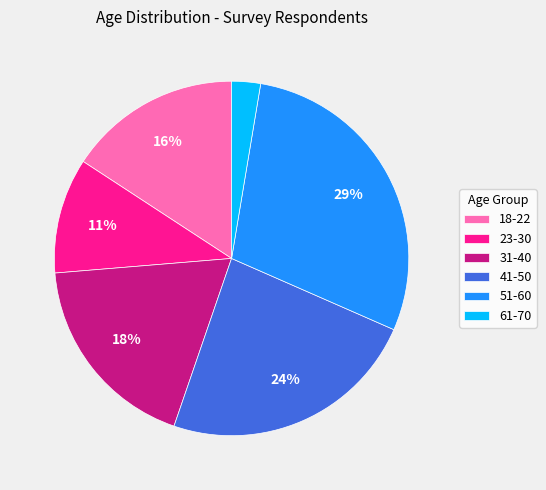

Do 18-22 and 51-60 together represent more than half of the pie?

No